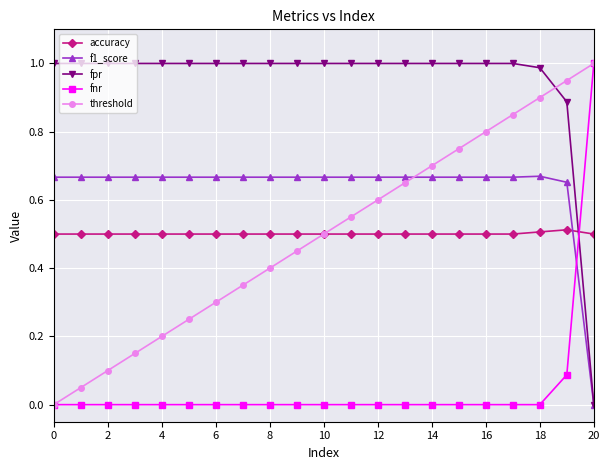

Which series has the largest total across all categories?

fpr